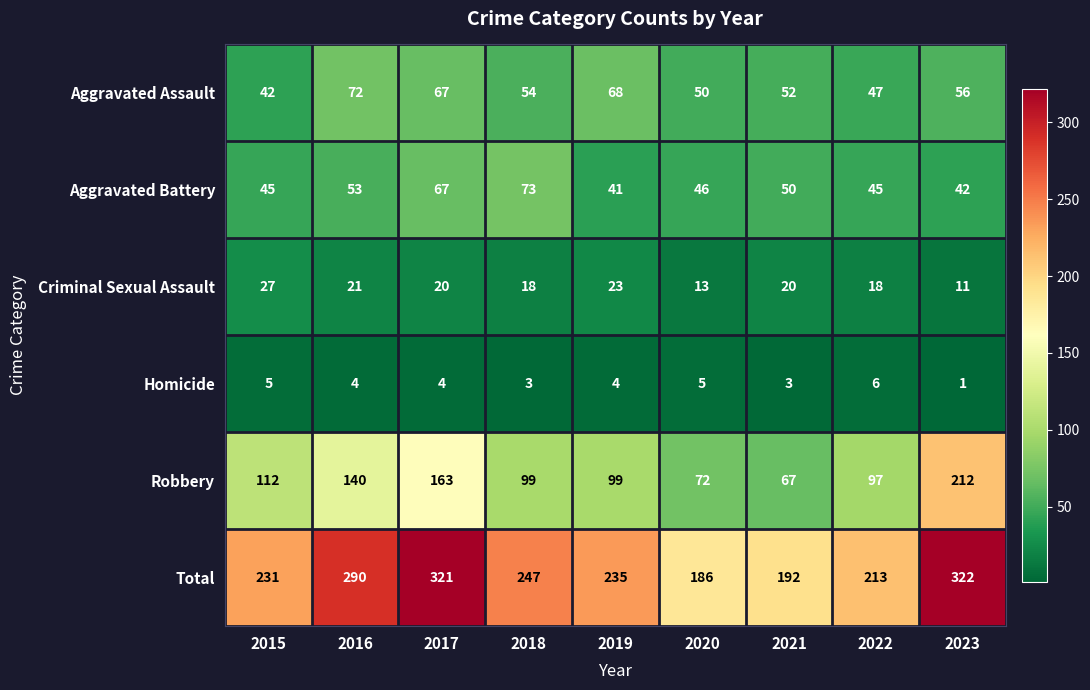

What is the difference between the maximum and minimum values in the Total series?

136